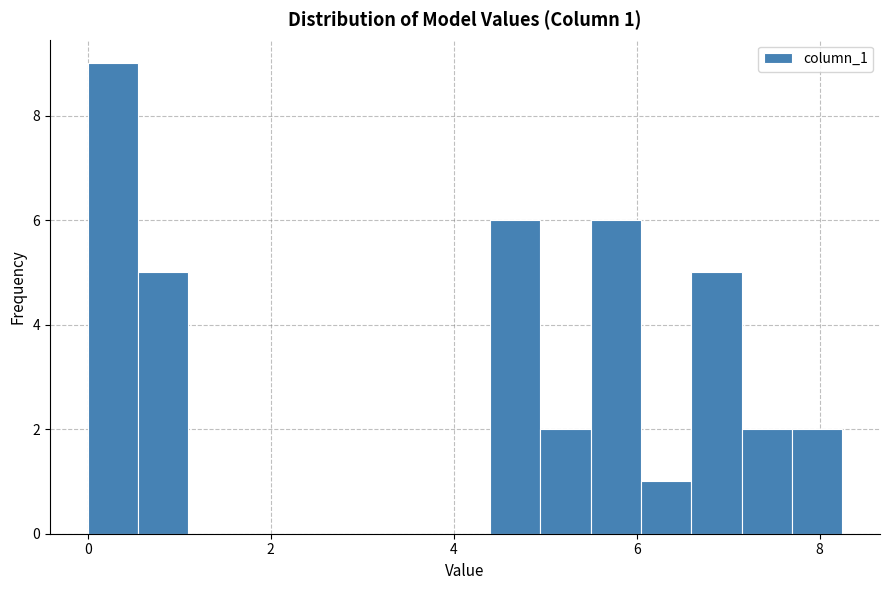

Read against the x-axis, roughly where is the centre of the tallest bar?

0.2